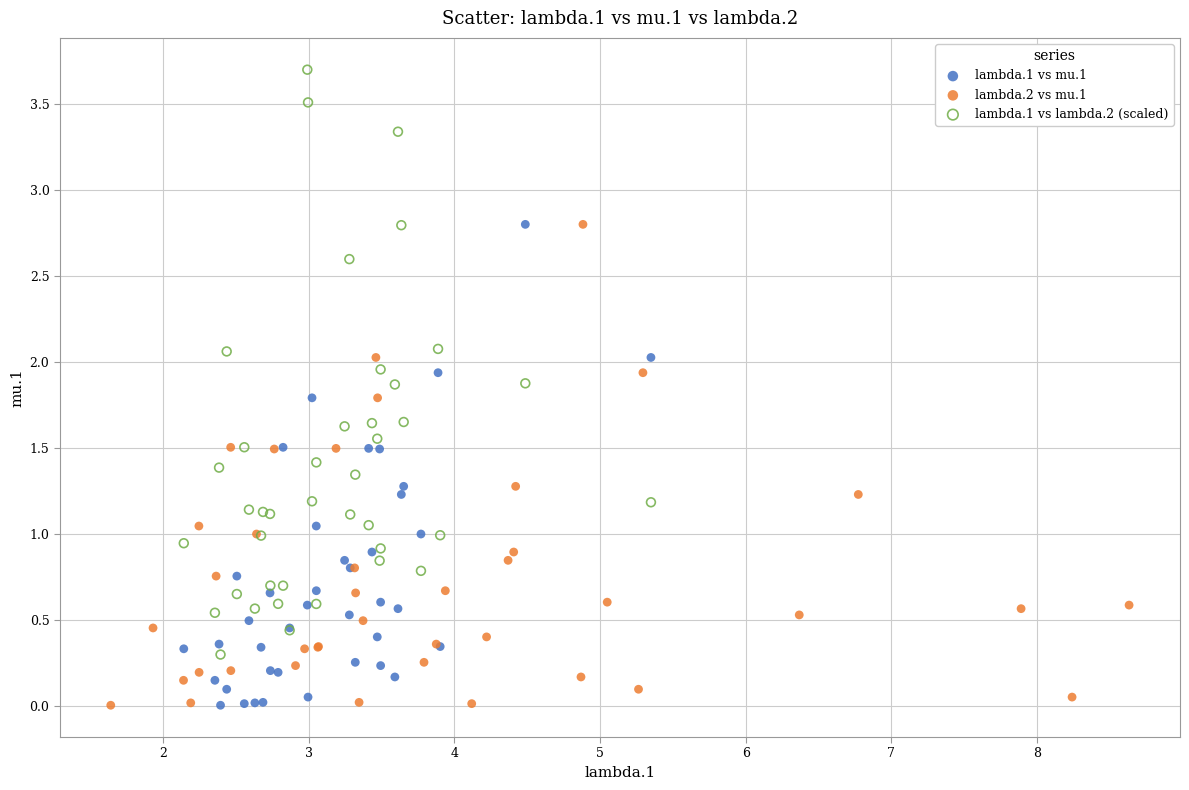

Which series reaches the maximum Y coordinate?

lambda.1 vs lambda.2 (scaled)